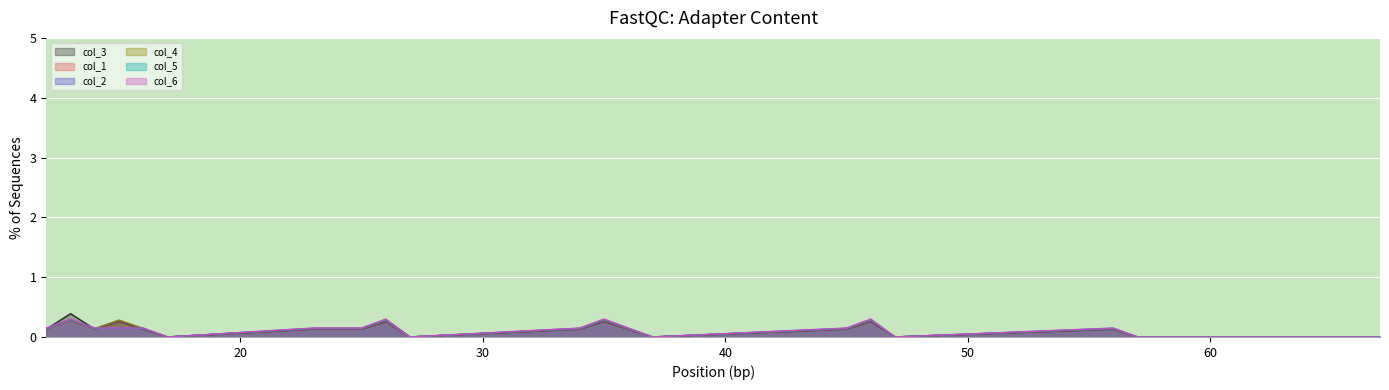

At which category does the chart reach its peak across all series?

13